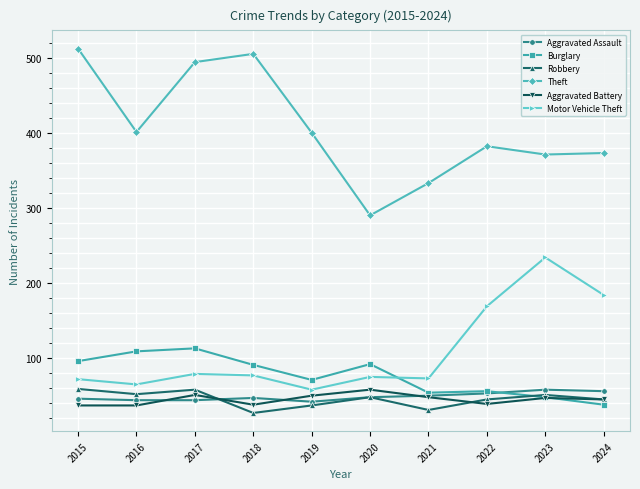

What is the spread (max minus min) of values at 2018?

478